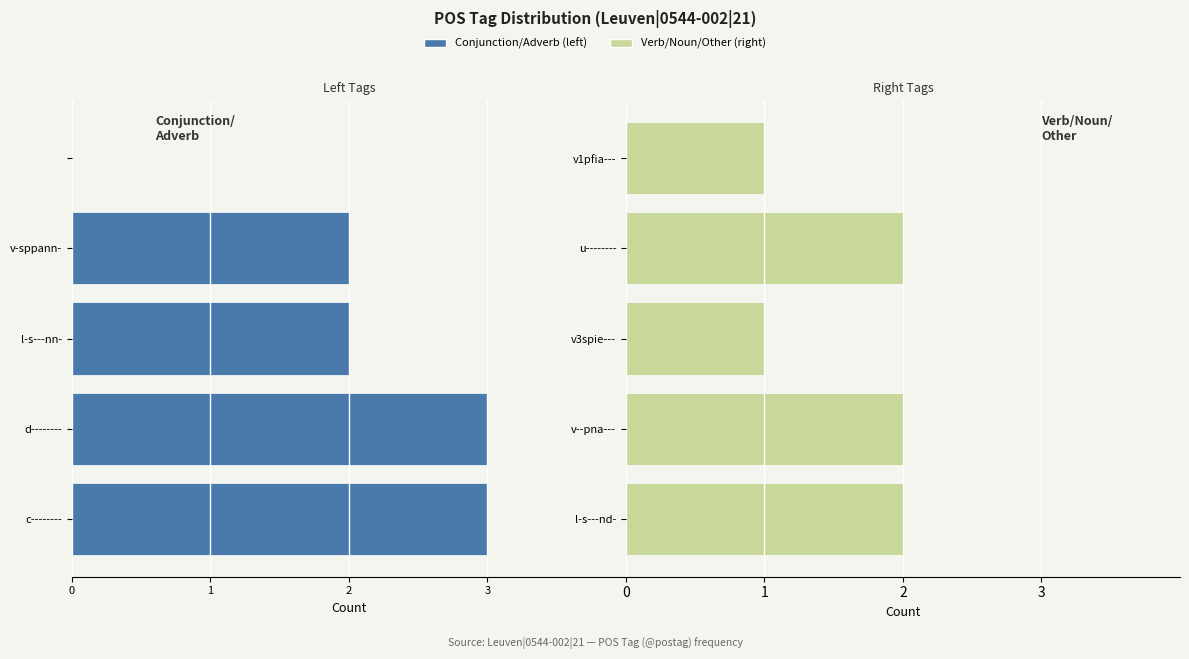

What is the sum of the Verb/Noun/Other (right) values at u-------- and v--pna---?

4